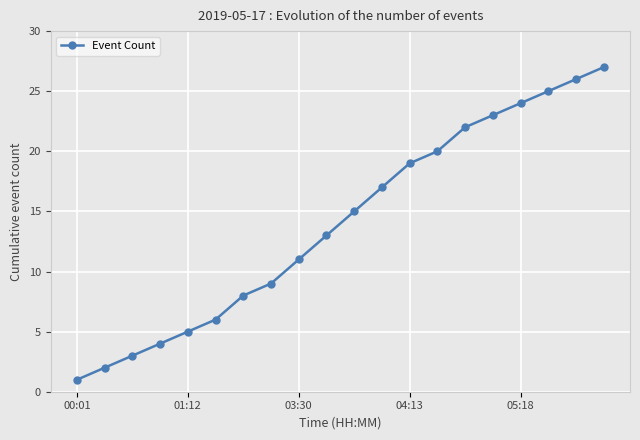

Is this an area chart (filled region under the line)?

No